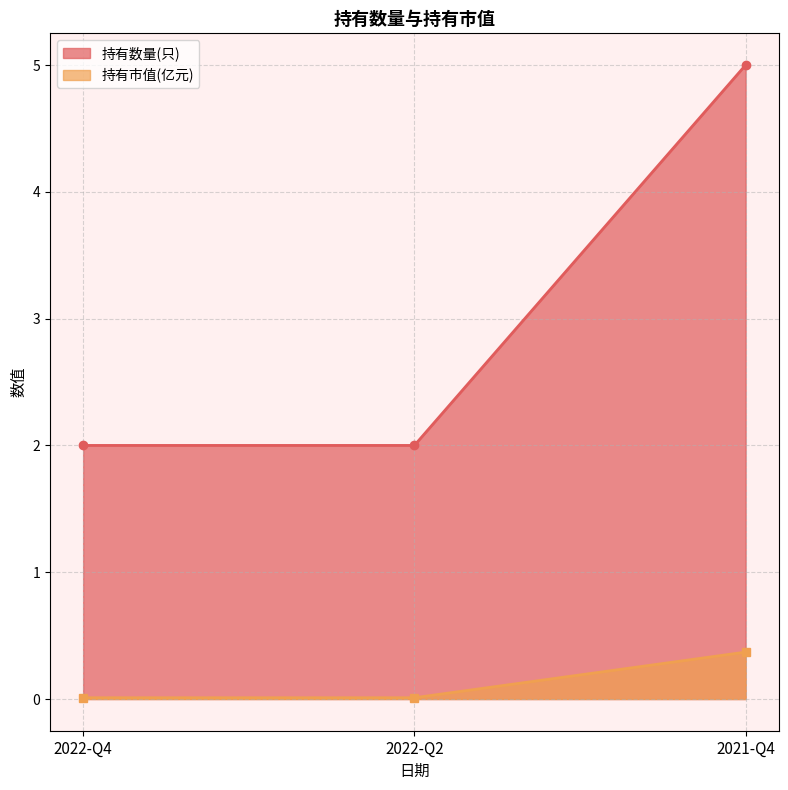

Rank the categories by 持有市值(亿元) value from highest to lowest.

2021-Q4, 2022-Q4, 2022-Q2